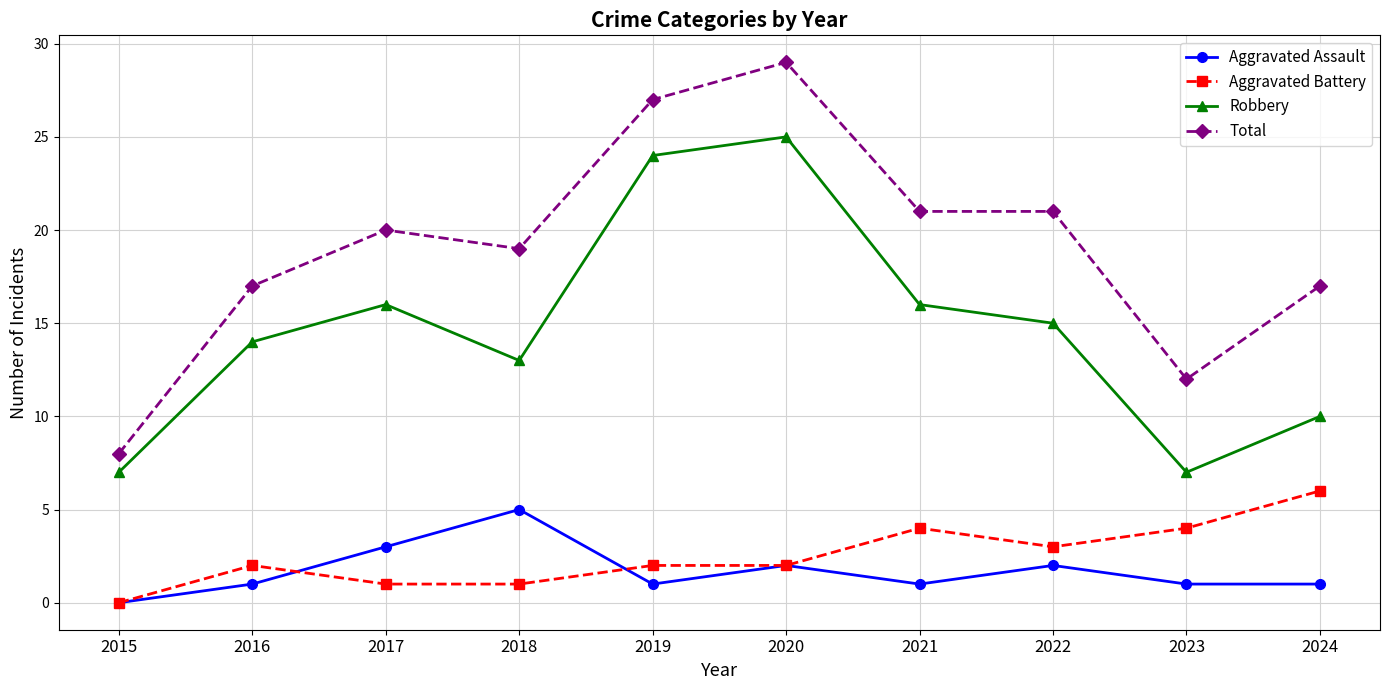

True or false: Aggravated Assault has a value of 3 at 2017.

True